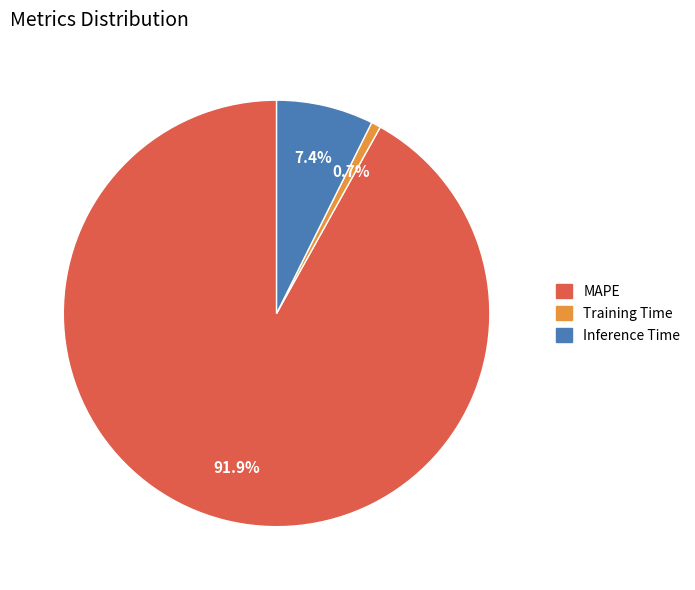

Combined, what portion of the pie is Training Time and MAPE?

92.6%